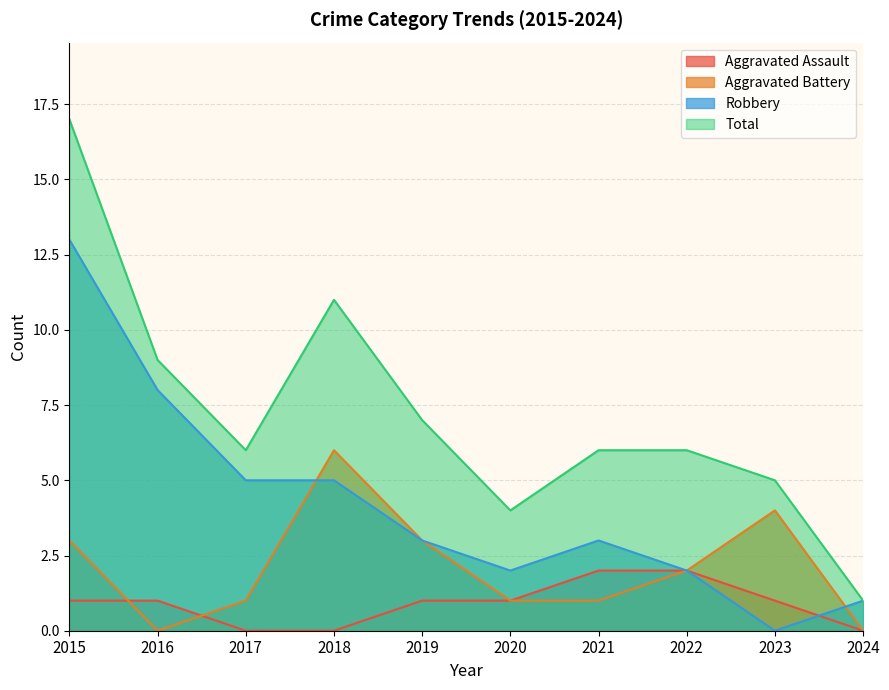

At which label is Total closest to 9?

2016